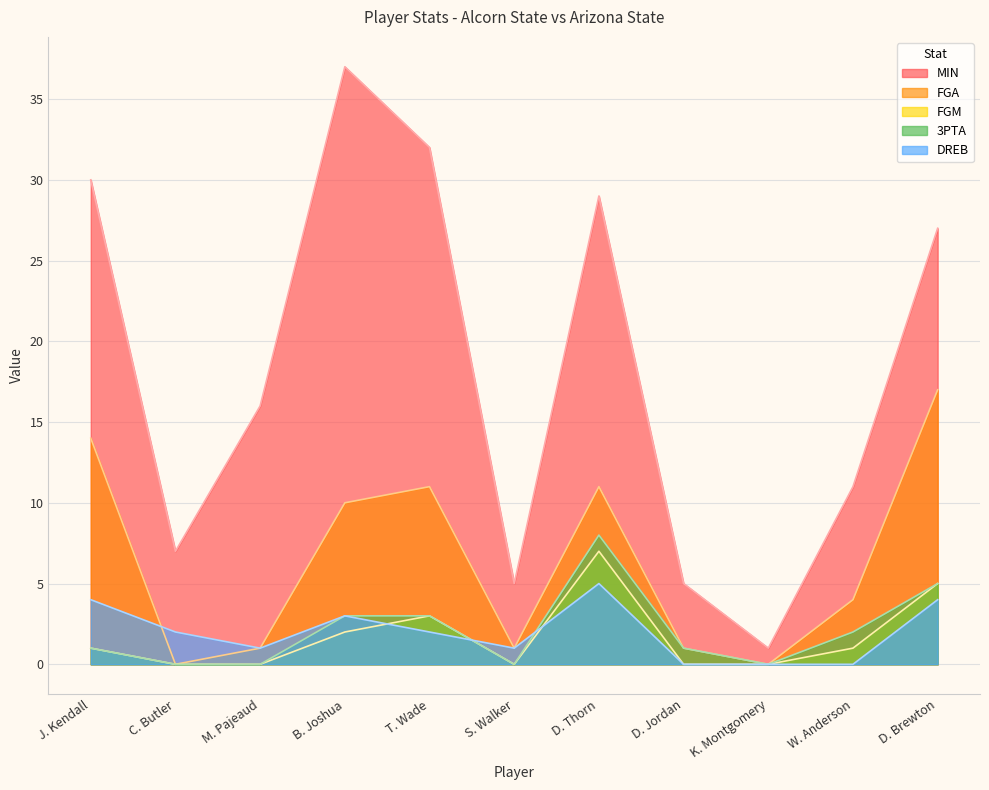

At which label does MIN reach its minimum?

K. Montgomery